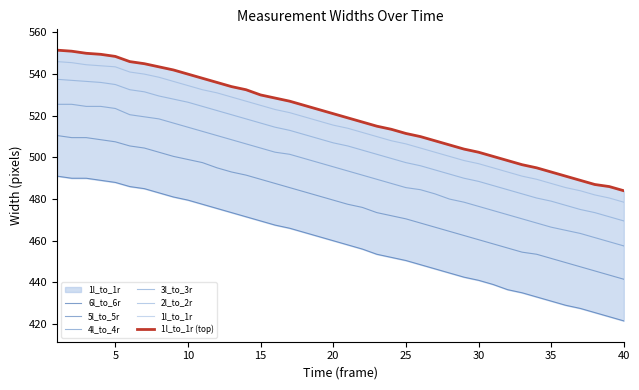

Which series has the largest total across all categories?

1l_to_1r